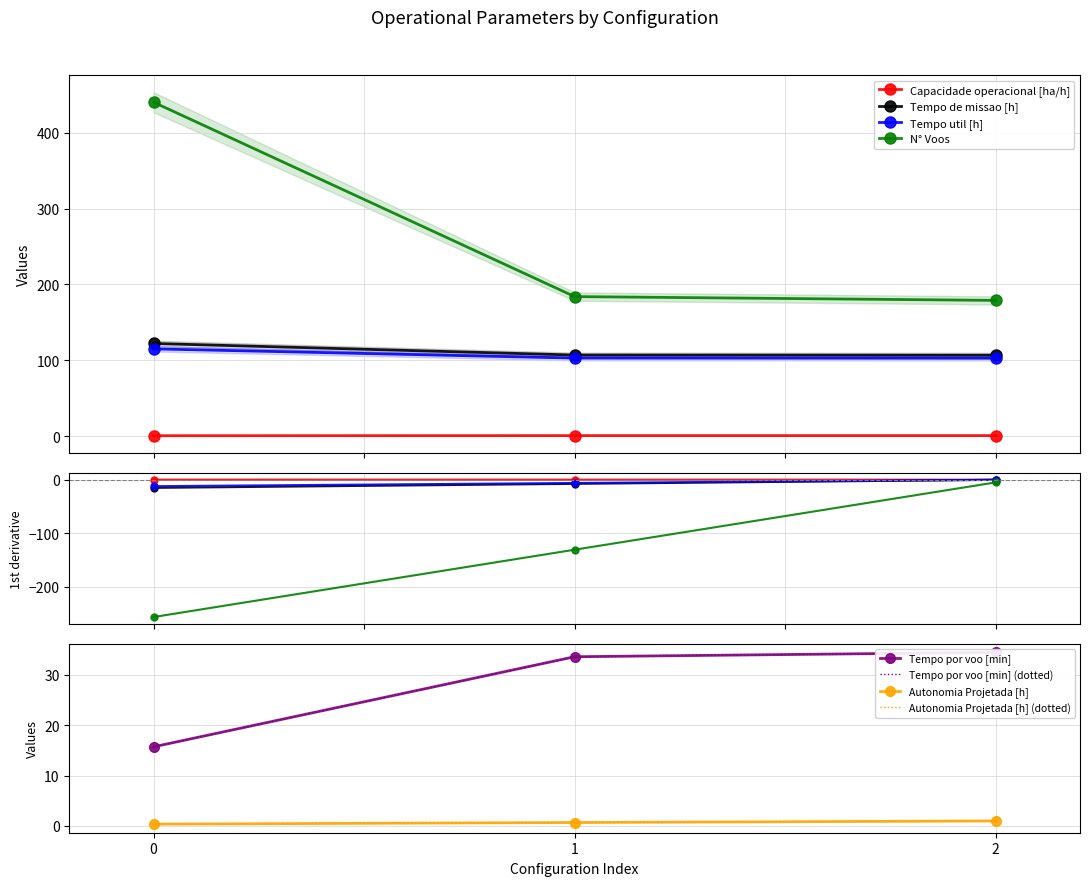

The value of Tempo de missao [h] at 0 is 201.2. True or false?

False